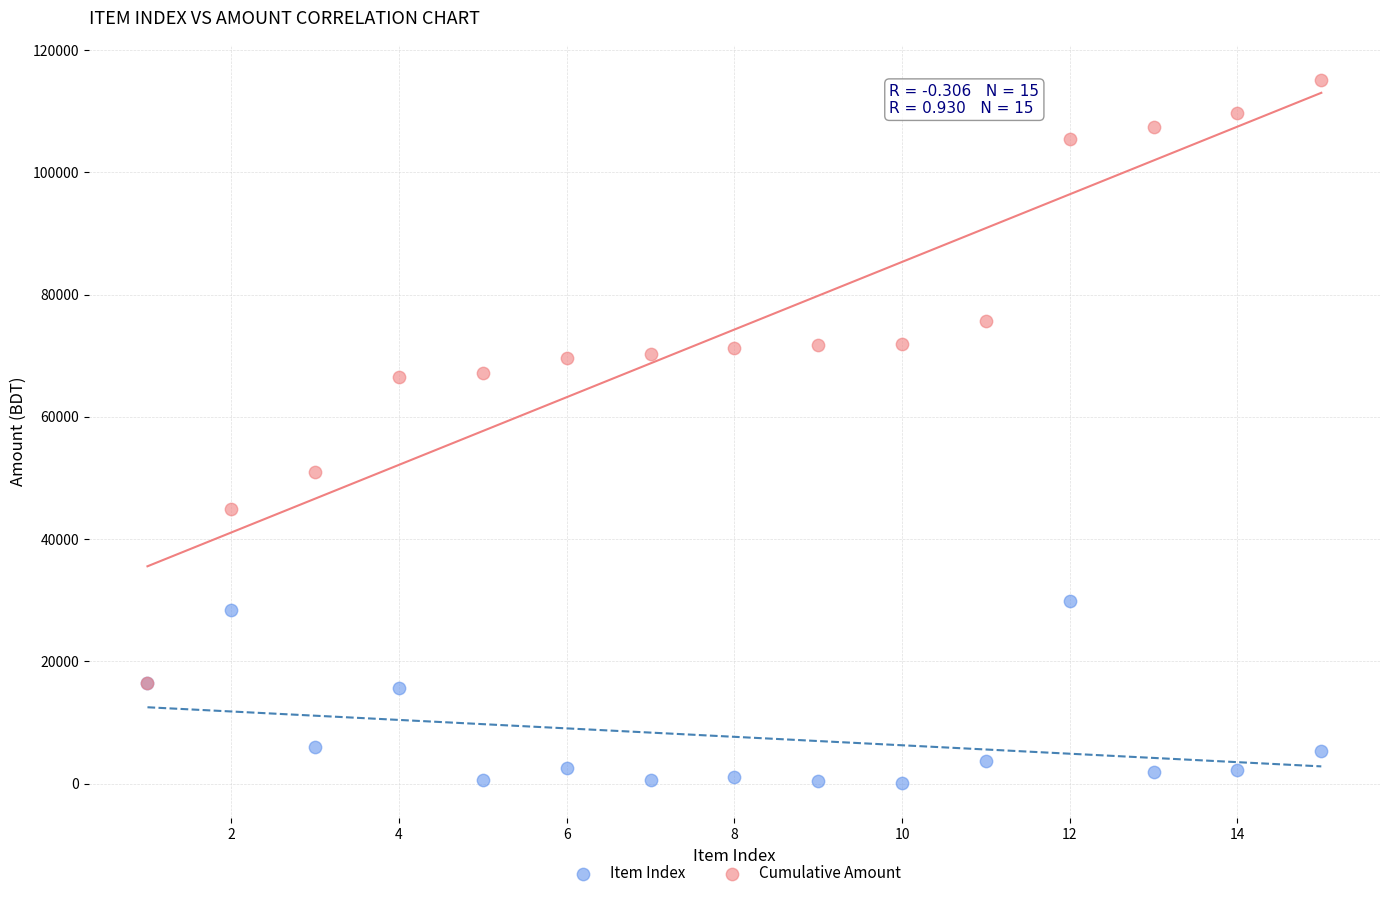

Across all series, what Y value is closest to 57608?

50918